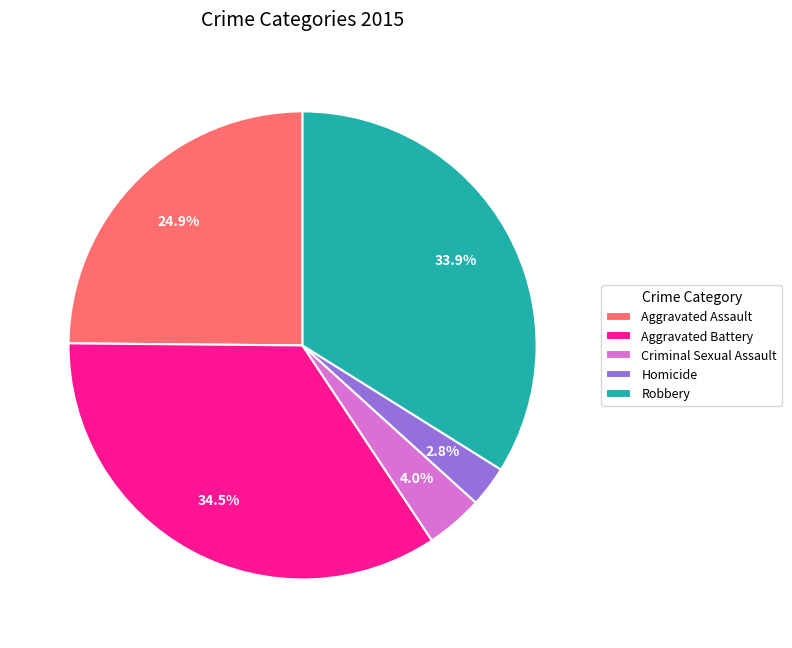

Does Aggravated Battery account for over 50% of the chart?

No